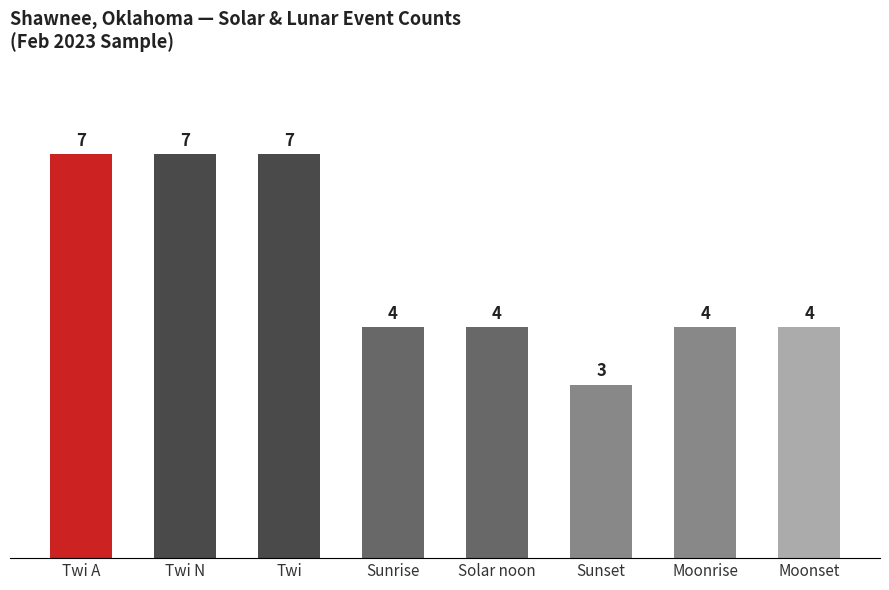

Where does the data first go above 4?

Twi A